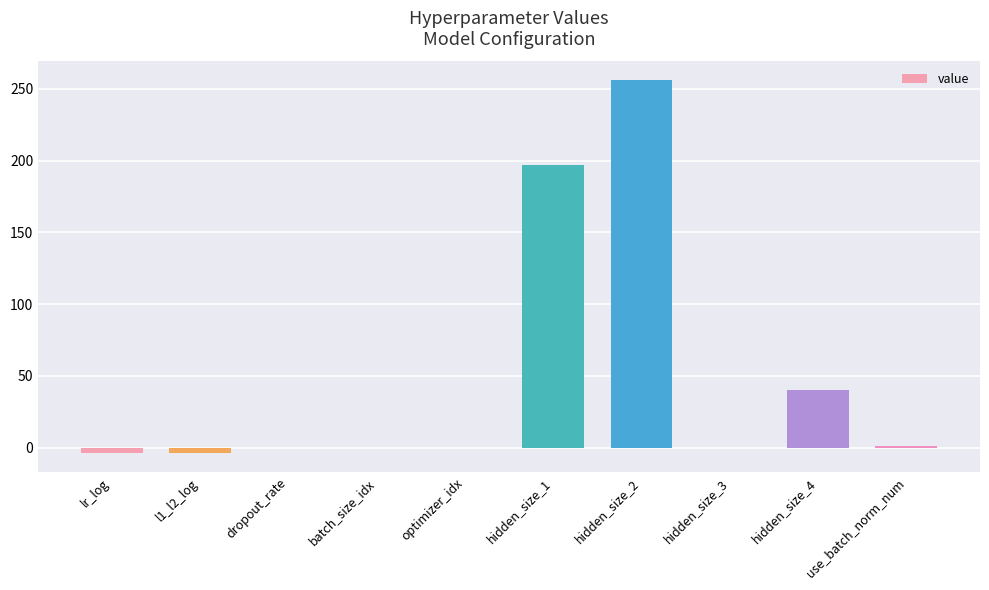

What is the maximum value shown in the chart?

256.0